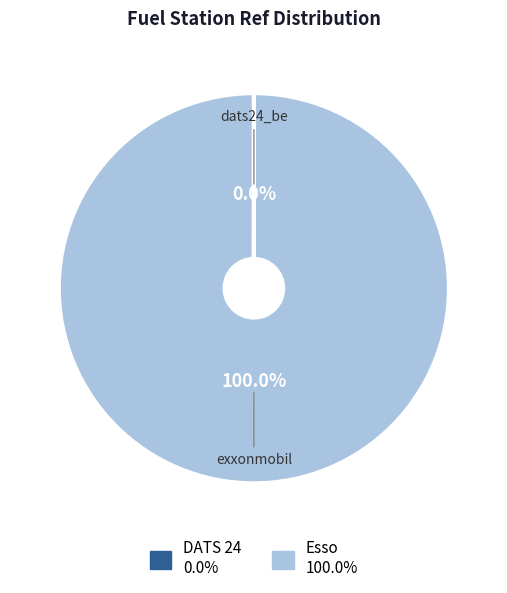

Does any single category account for the majority?

Yes